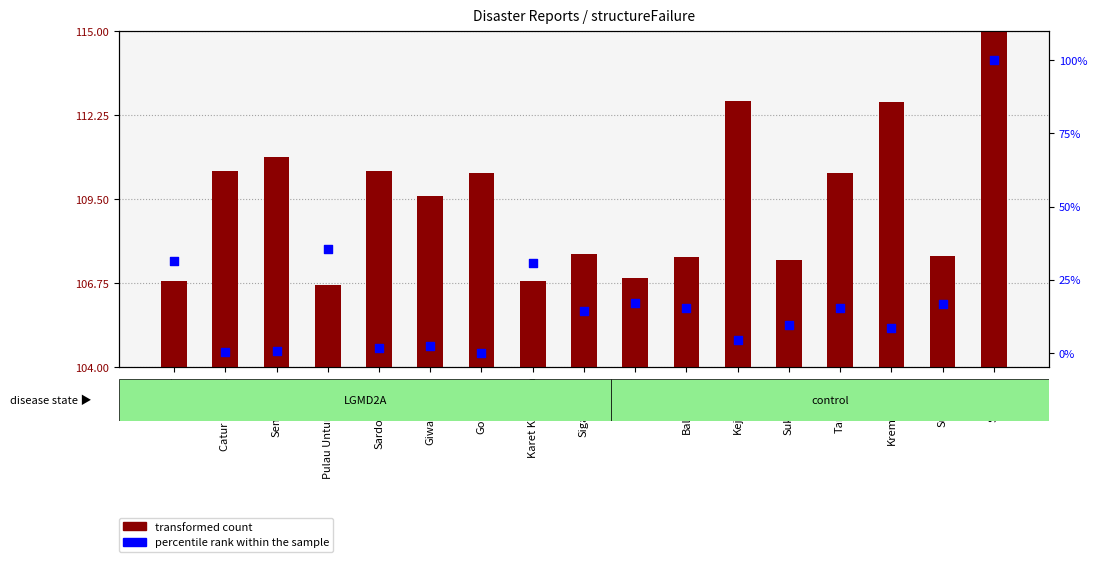

Which series has the largest Y range (max minus min)?

percentile rank within the sample